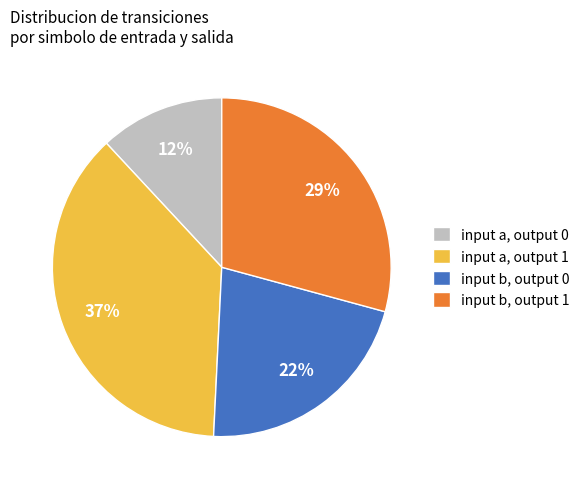

Between input b, output 1 and input a, output 0, which is larger?

input b, output 1